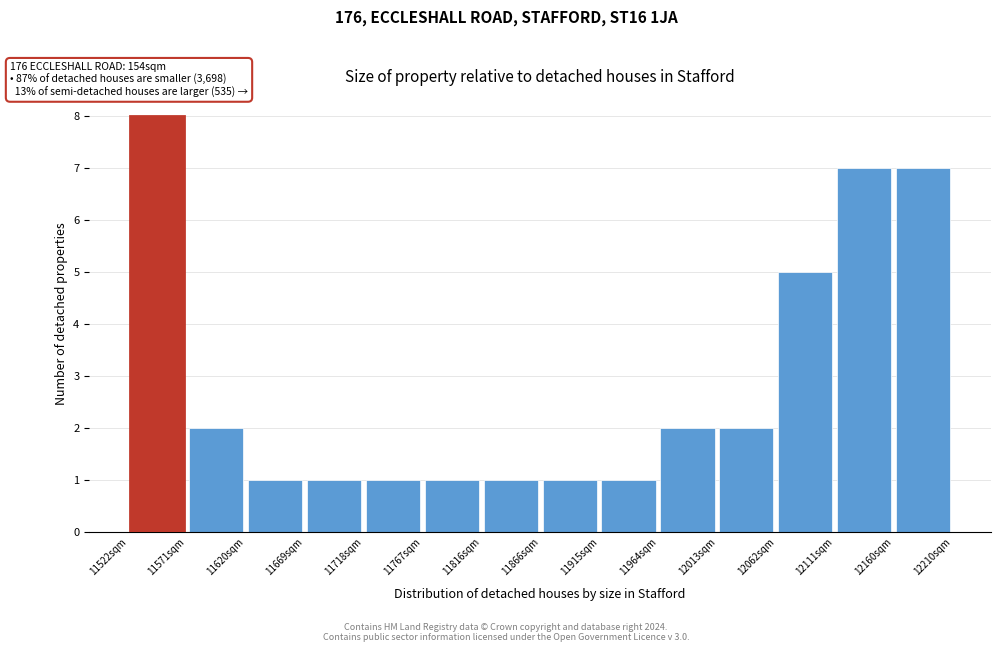

Over which range of the x-axis is the bar tallest?

11520 to 11570